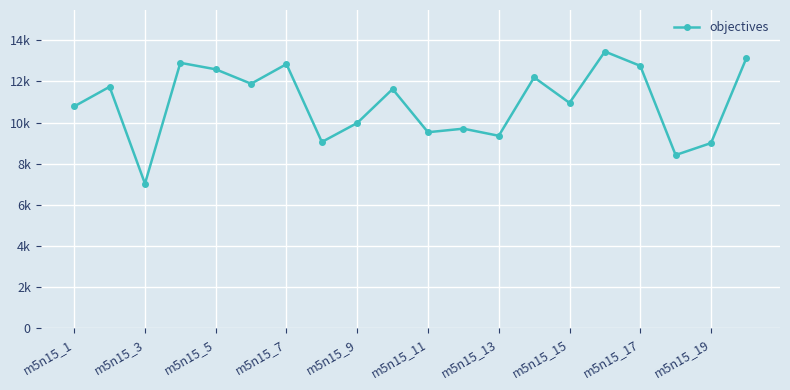

Is this an area chart (filled region under the line)?

No